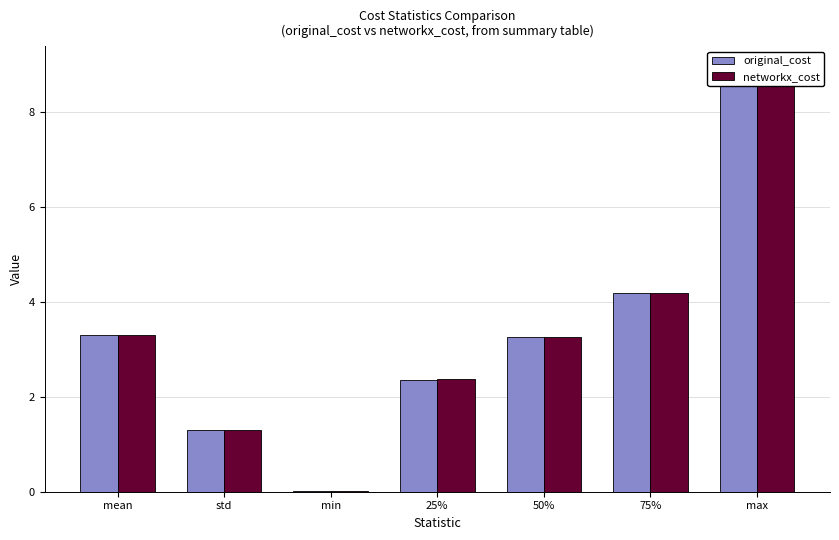

Reading left to right, extract all data points from this chart.

original_cost: mean=3.3	std=1.3	min=0.0	25%=2.4	50%=3.2	75%=4.2	max=8.9
networkx_cost: mean=3.3	std=1.3	min=0.0	25%=2.4	50%=3.2	75%=4.2	max=8.9